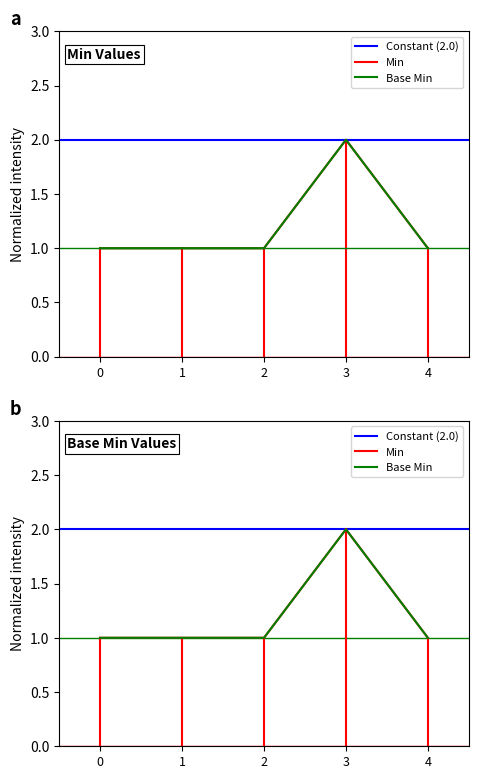

What is the minimum value shown in the chart?

1